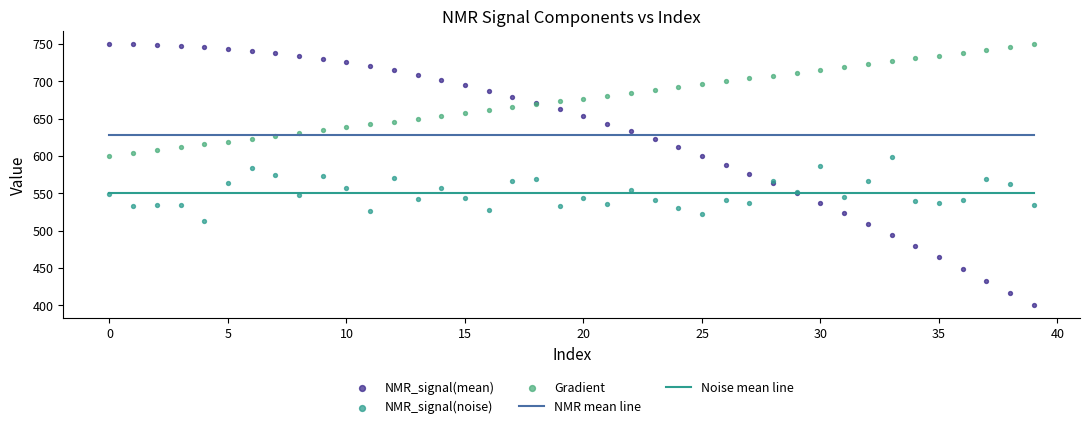

Which series has the widest spread of Y values?

NMR_signal(mean)